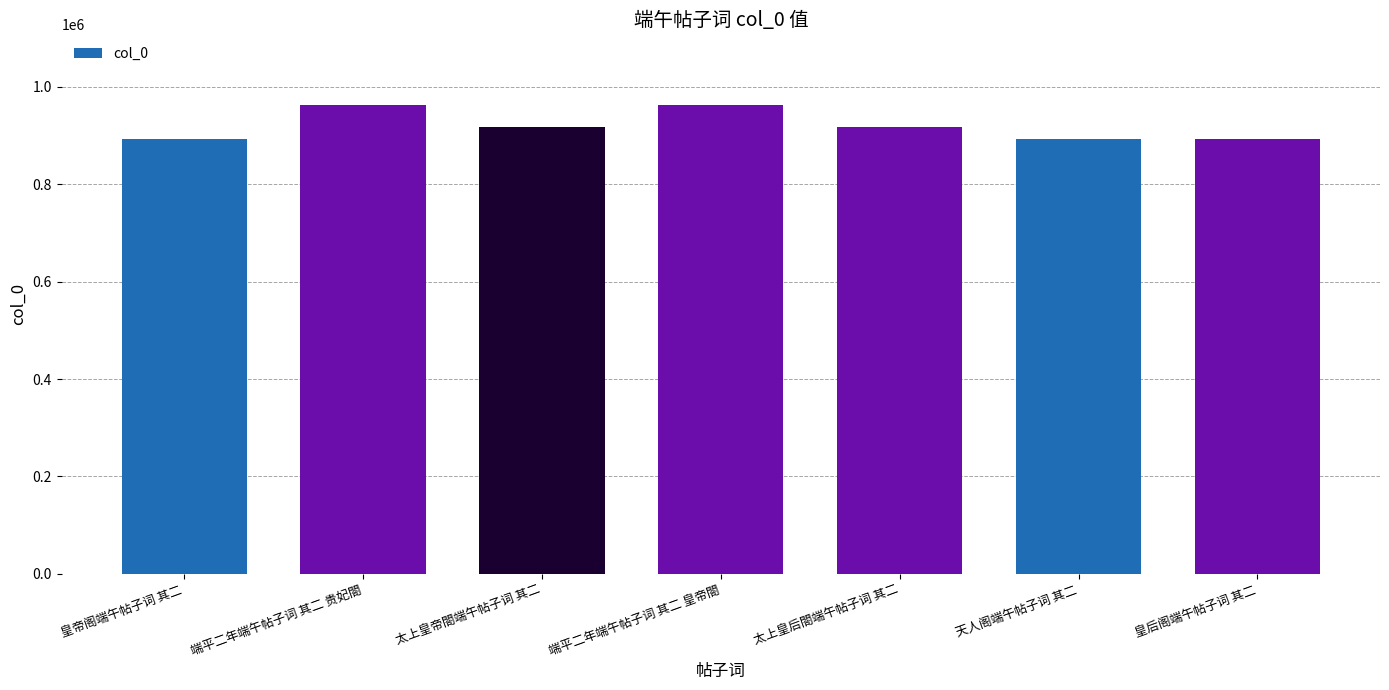

Between 太上皇帝閤端午帖子词 其二 and 端平二年端午帖子词 其二 皇帝閤, which is larger?

端平二年端午帖子词 其二 皇帝閤